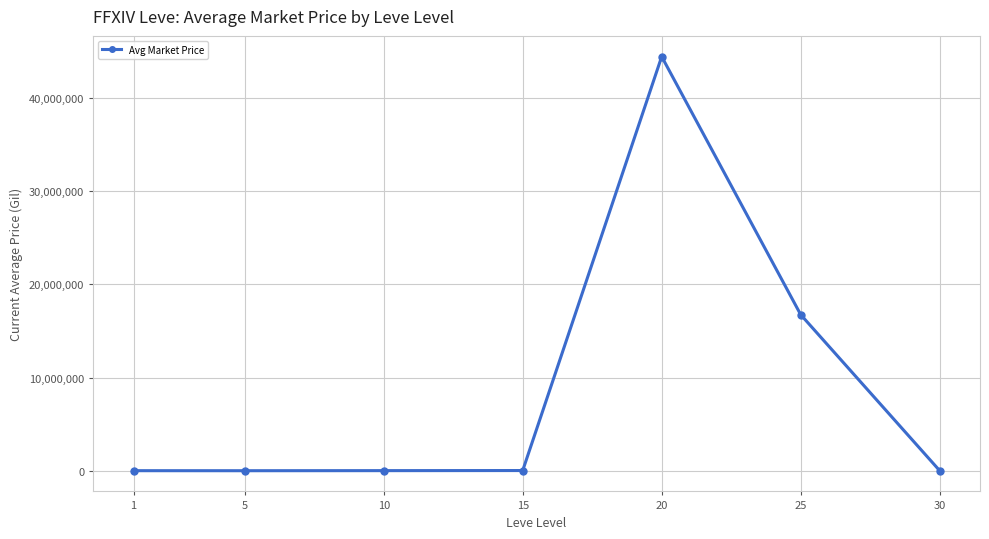

True or false: there are more than 2 points higher than both neighbors.

False